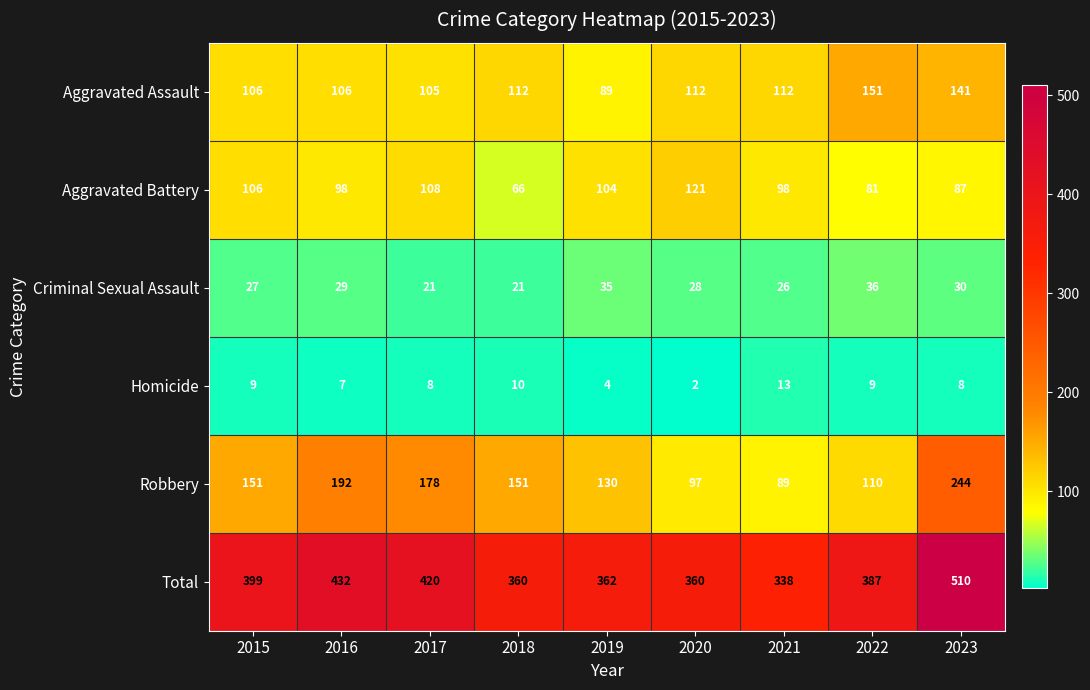

What is the difference between the highest and lowest values at 2016?

425